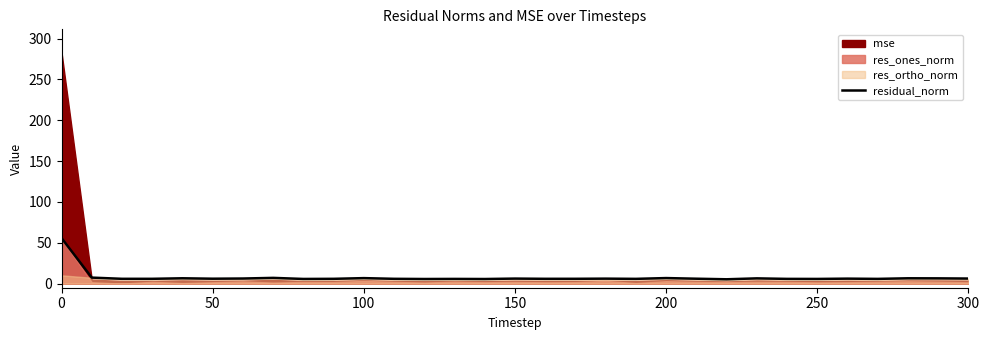

What is the change in value from 300 to 20?

+0.6